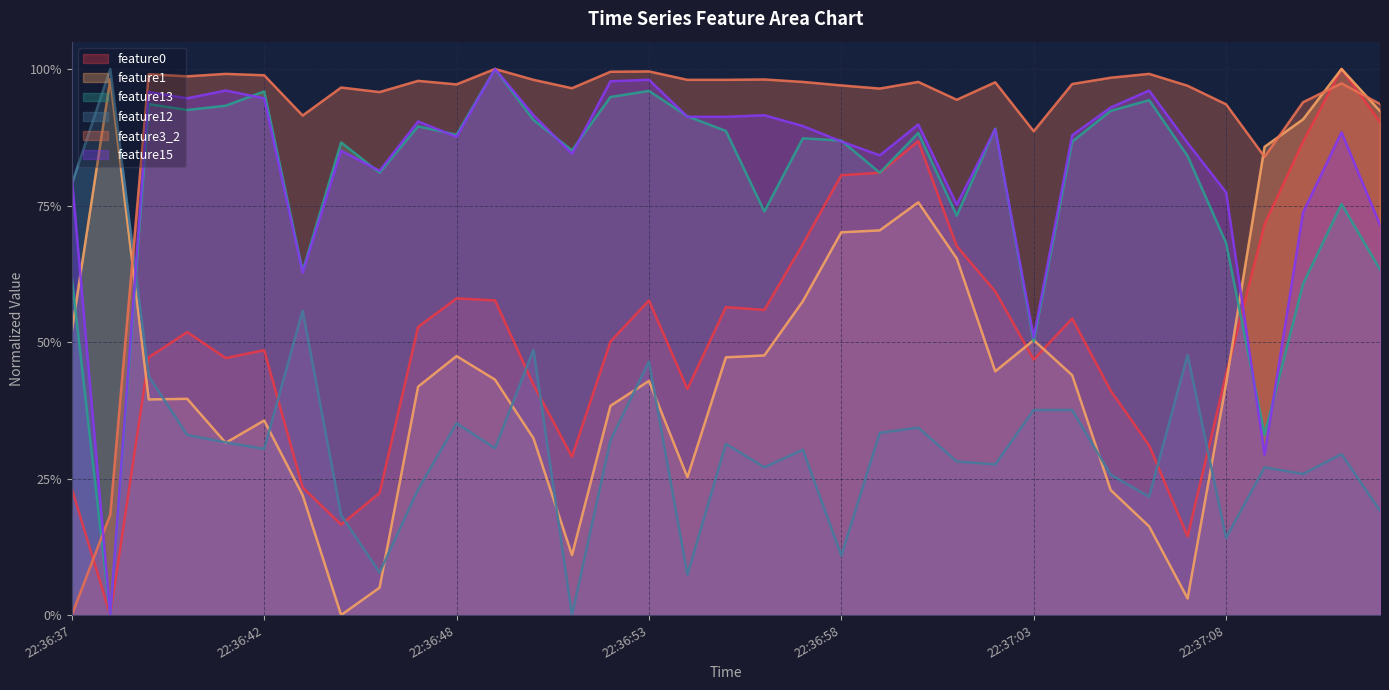

Rank the series by their maximum value, from highest to lowest.

feature0, feature1, feature13, feature12, feature3_2, feature15